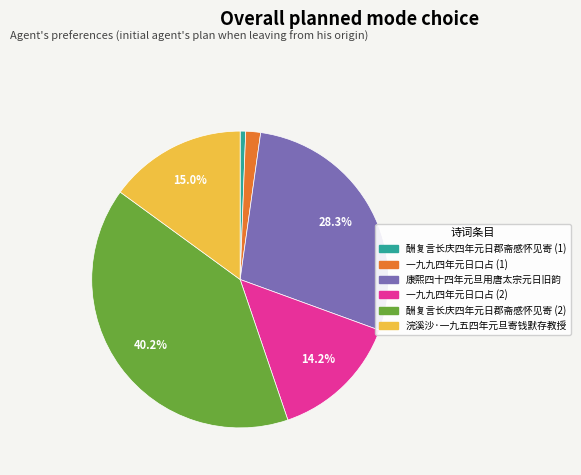

Count the number of slices in the pie.

6